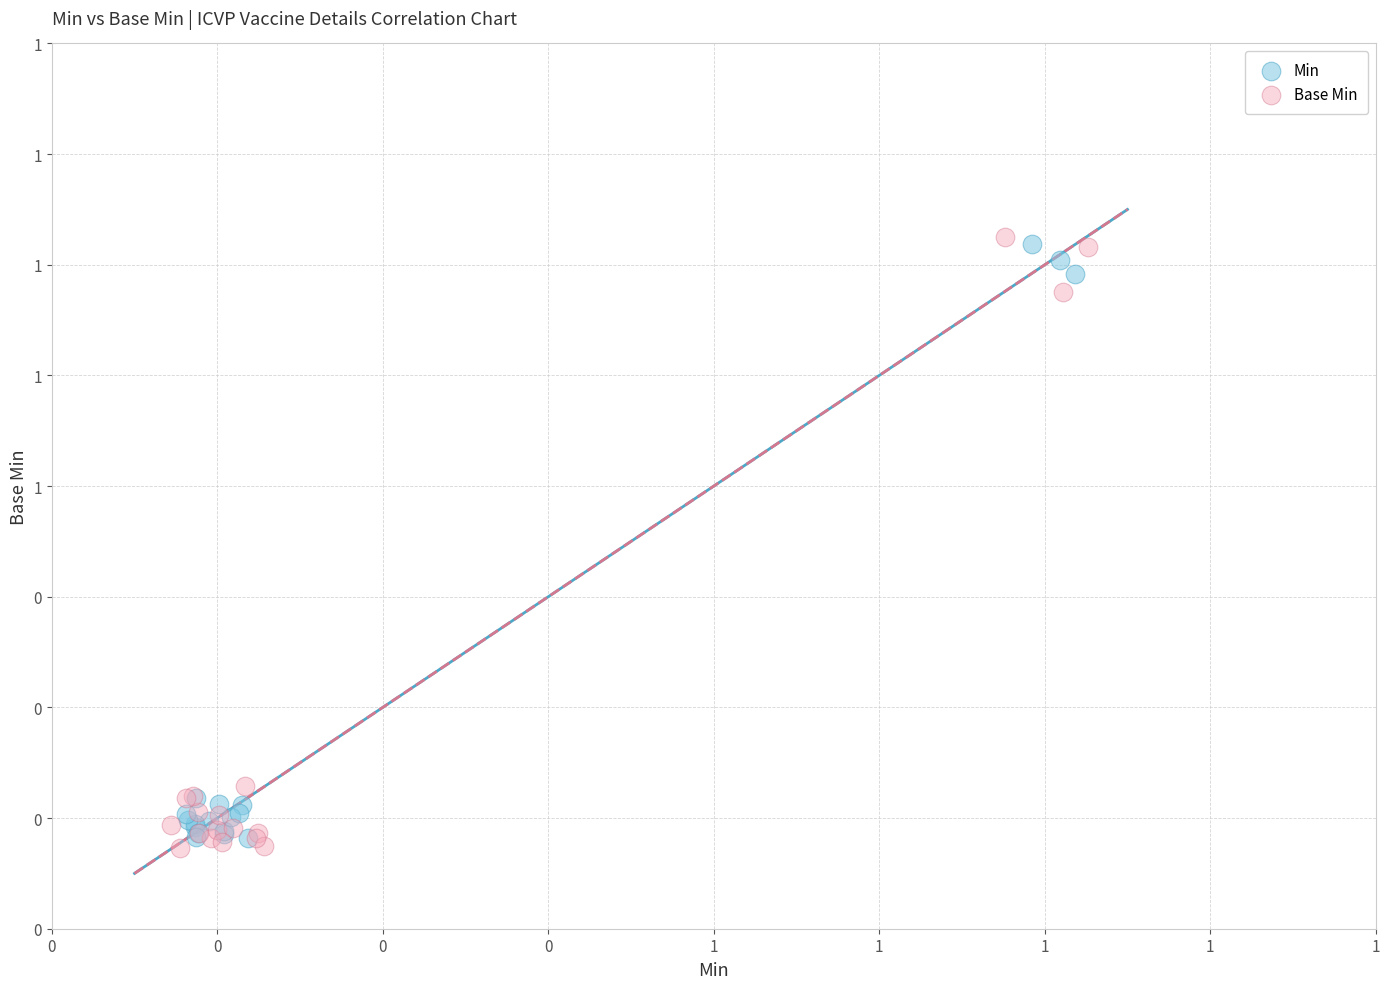

What are all the series names shown in the legend?

Min, Base Min